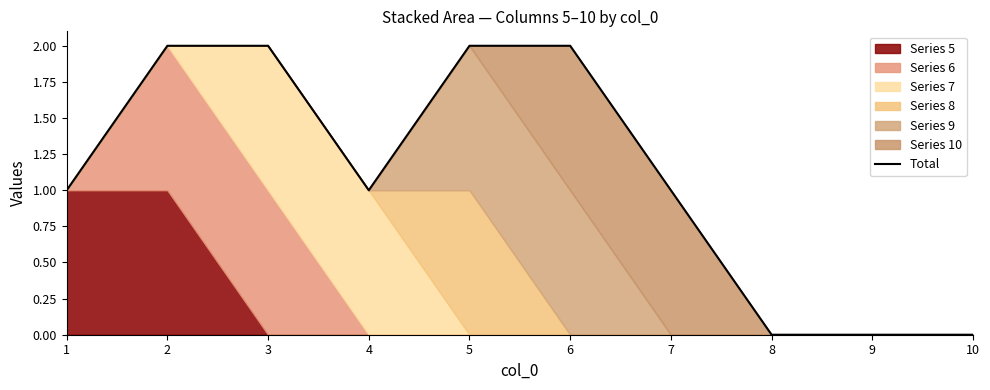

Where is the data nearest to the value 1?

1